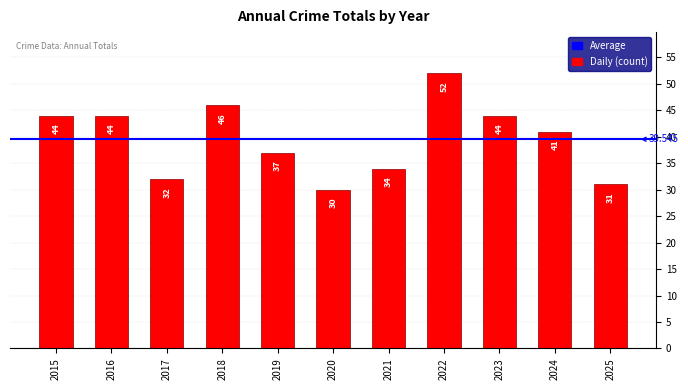

How many bars are there in total?

11